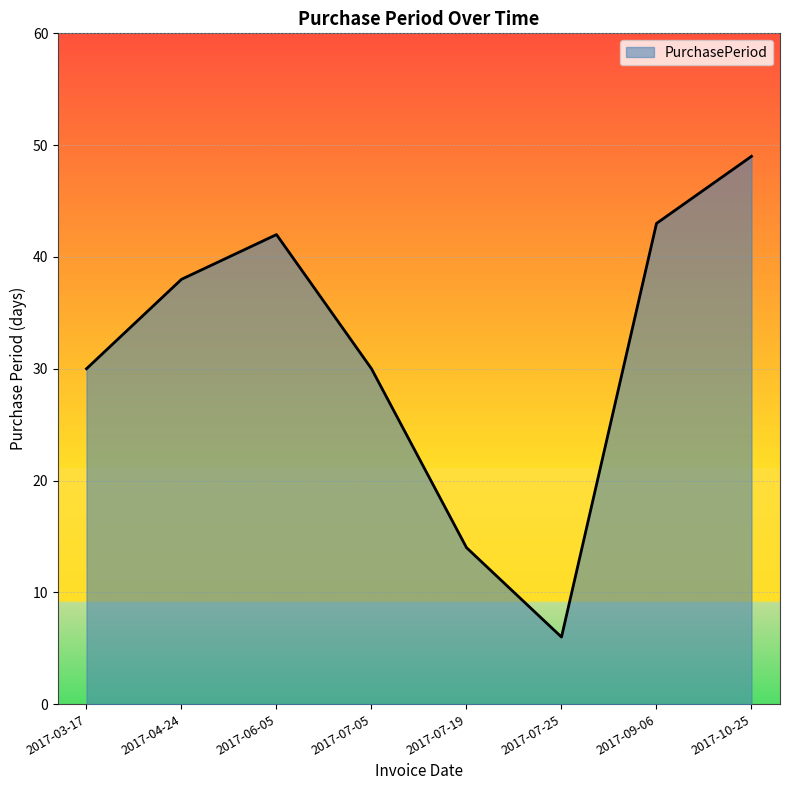

Read the value at 2017-04-24.

38